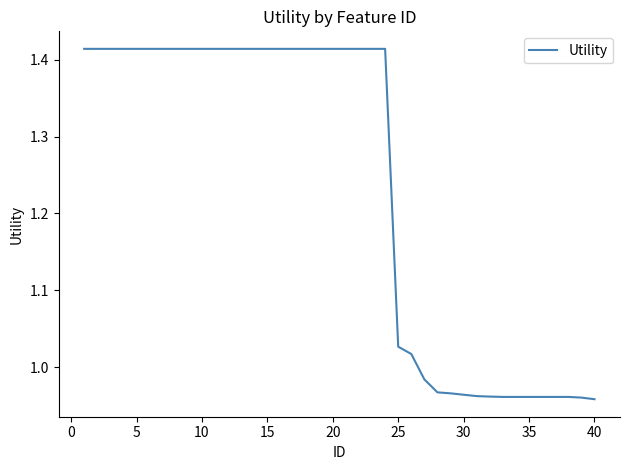

What is the average value?

1.2